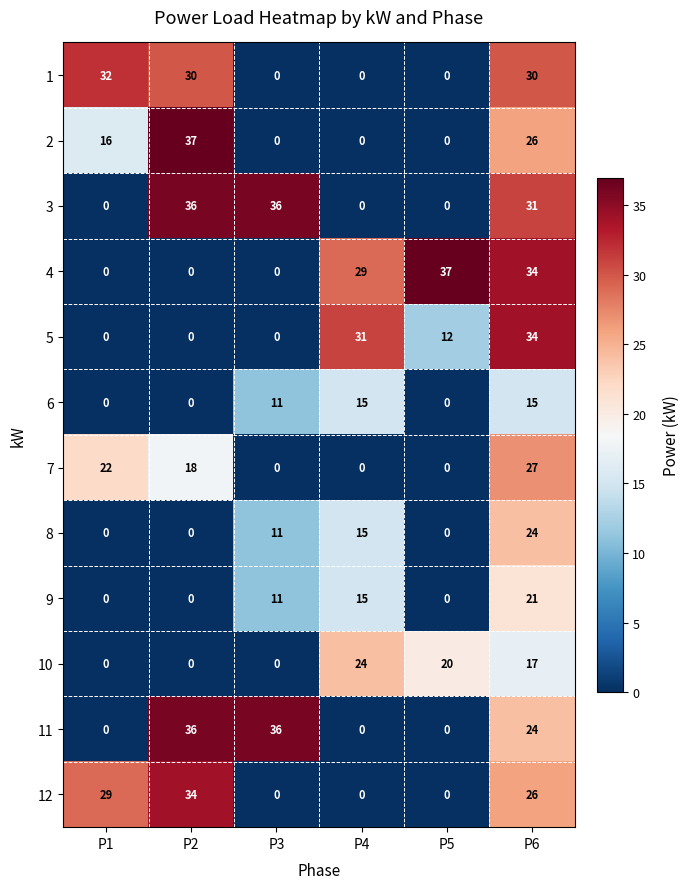

Where does the 10 series first go above 17?

P4